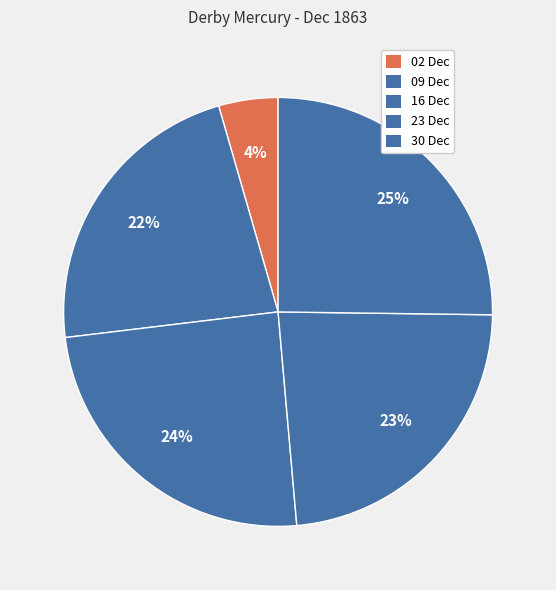

Is there any slice that represents more than half of the pie?

No